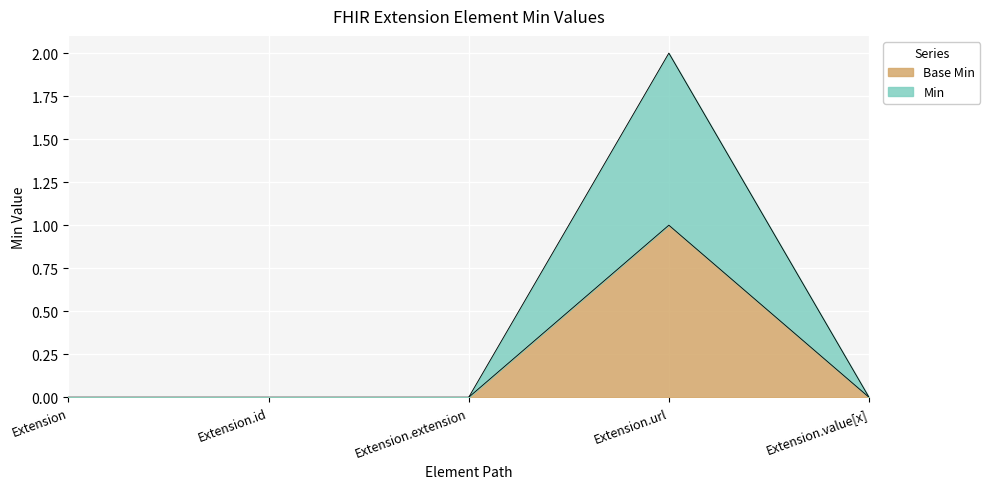

At which category is the sum across all series the highest?

Extension.url